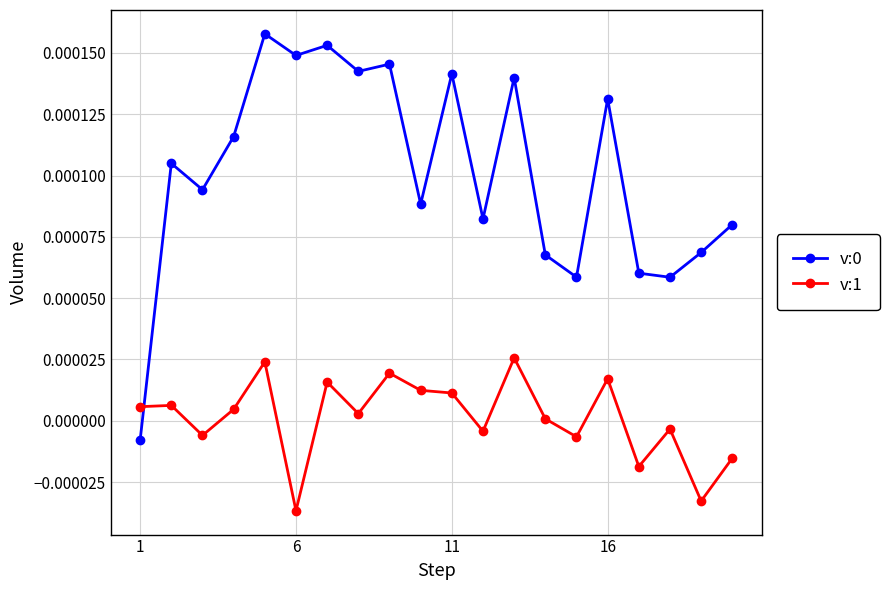

True or false: v:0 and v:1 cross at least once.

True